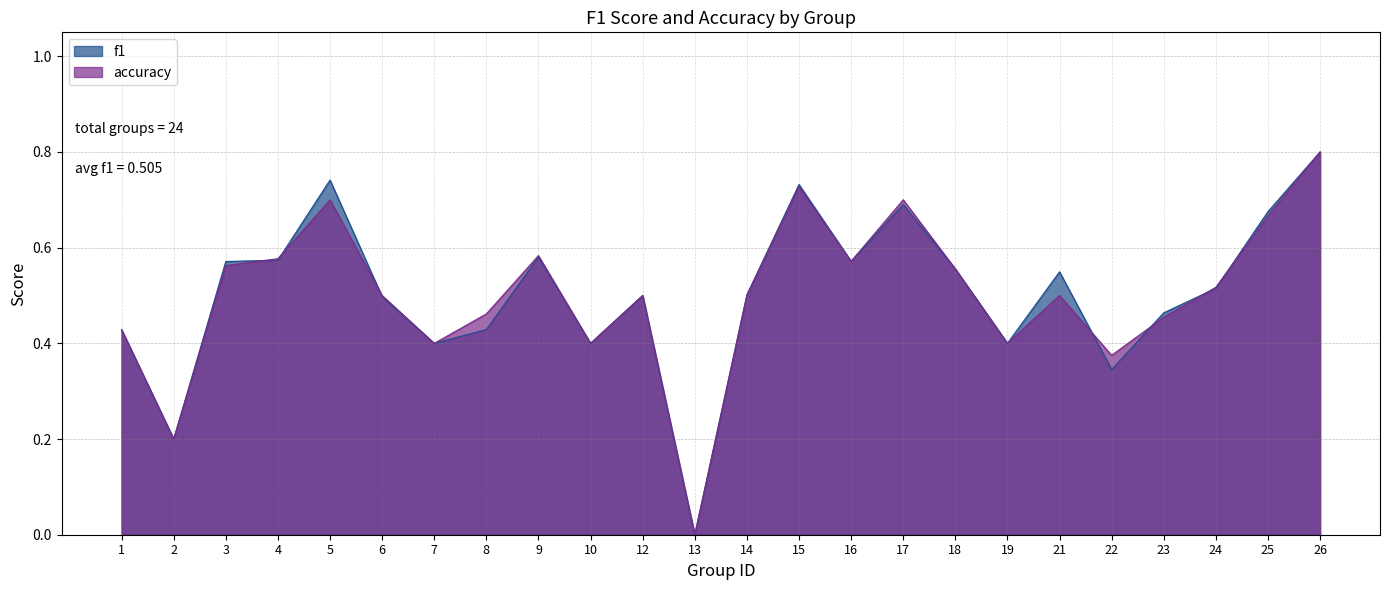

Where is the first local minimum for accuracy?

2